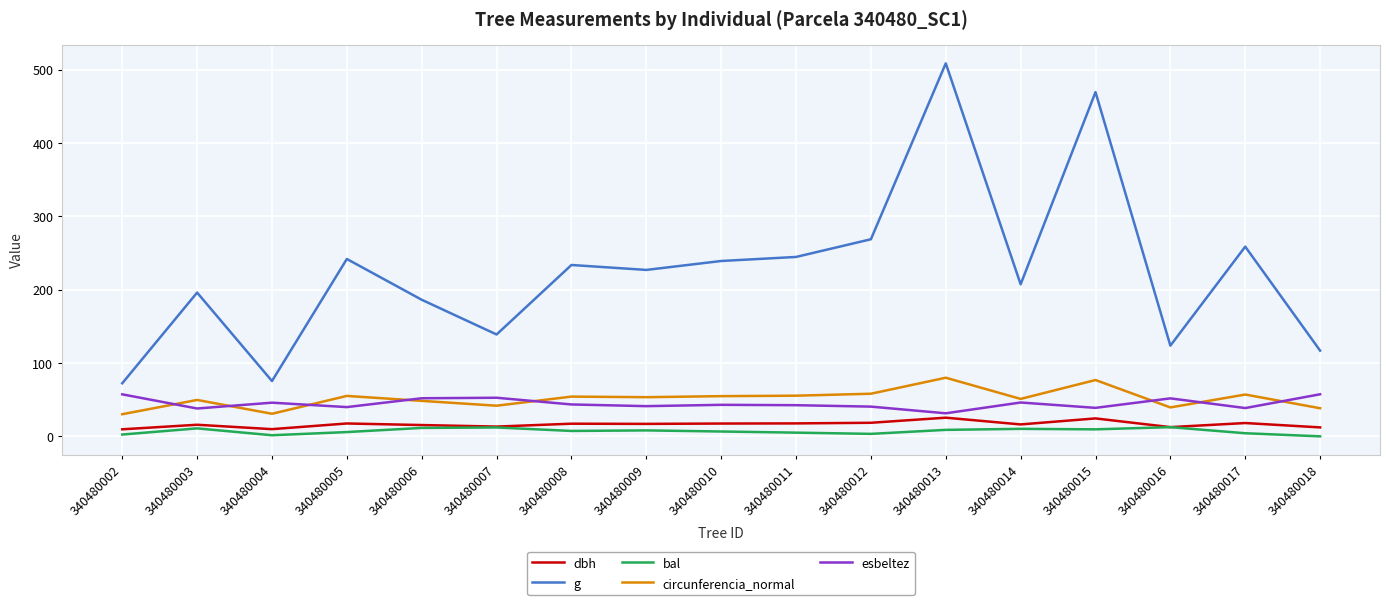

True or false: g and circunferencia_normal intersect in this chart.

False